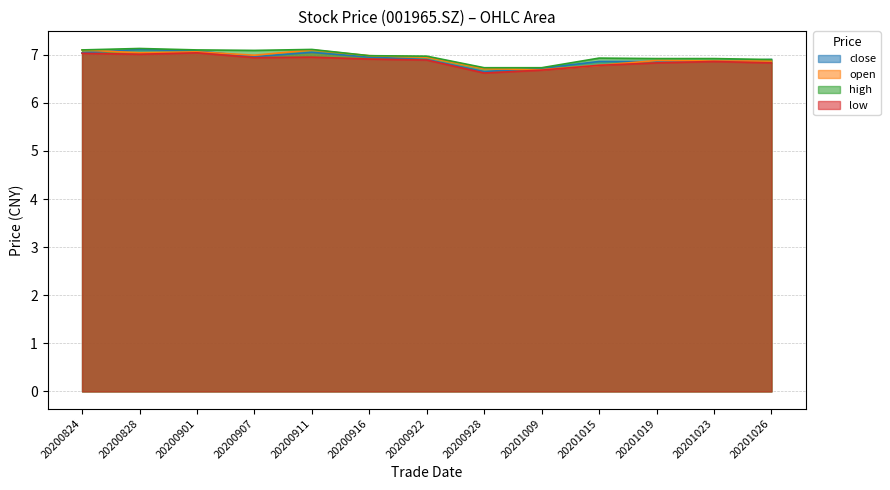

True or false: close has more than 2 points higher than both neighbors.

False